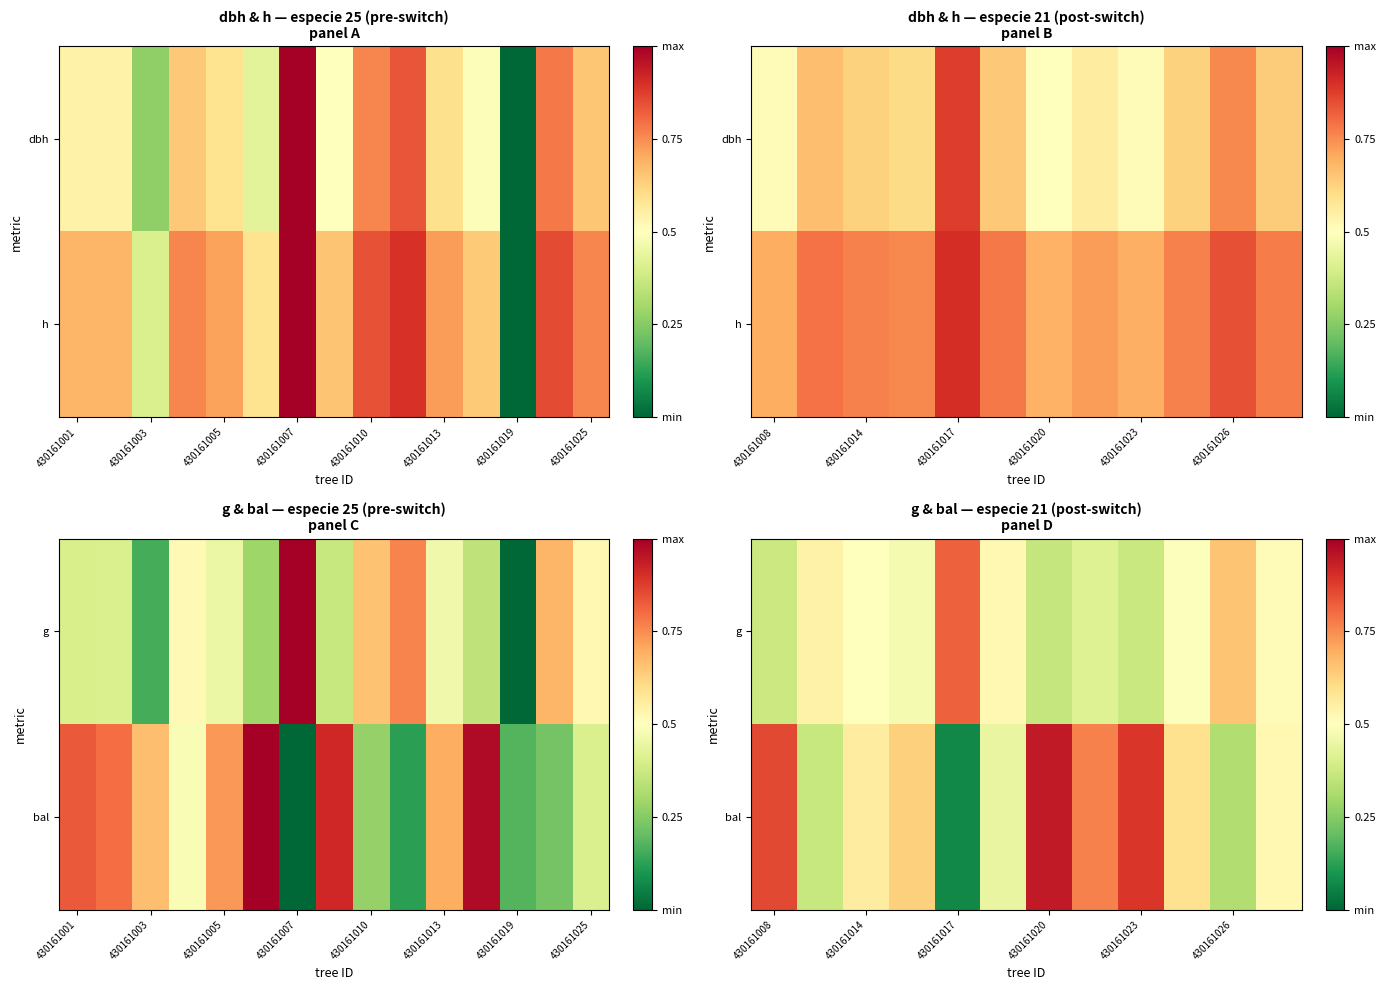

What is the spread (max minus min) of values at 430161026?

0.3